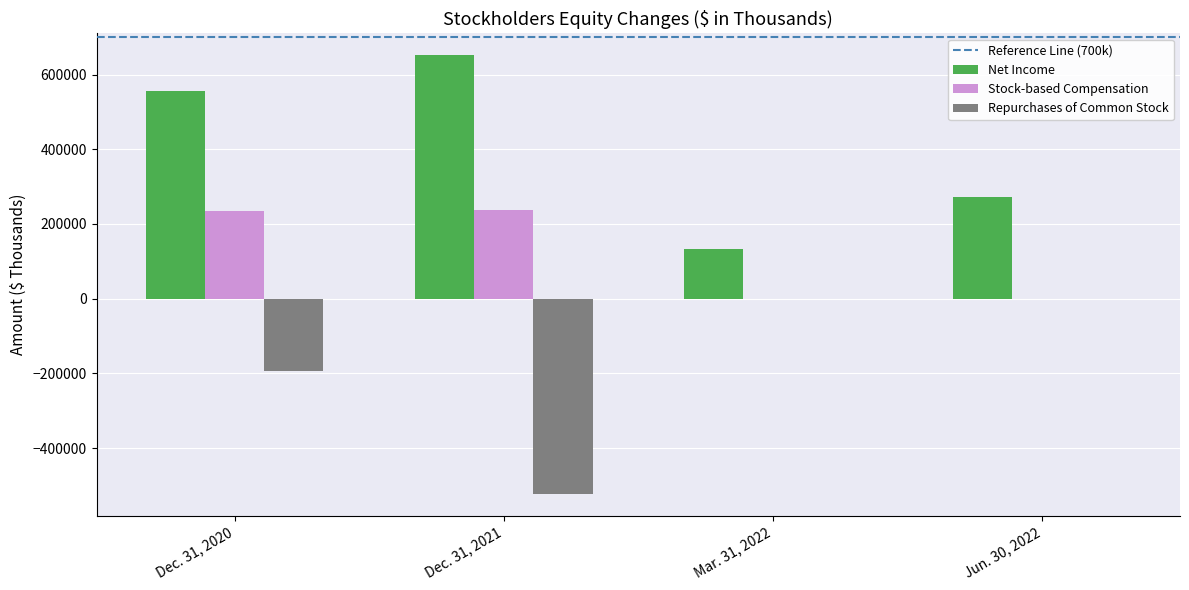

Which series has the largest total across all categories?

Net Income